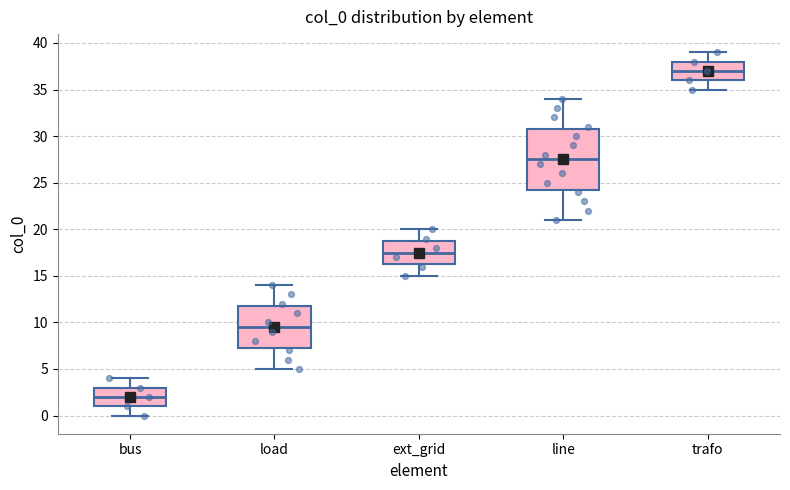

Comparing the boxes themselves (not the whiskers), which one is the tallest?

line